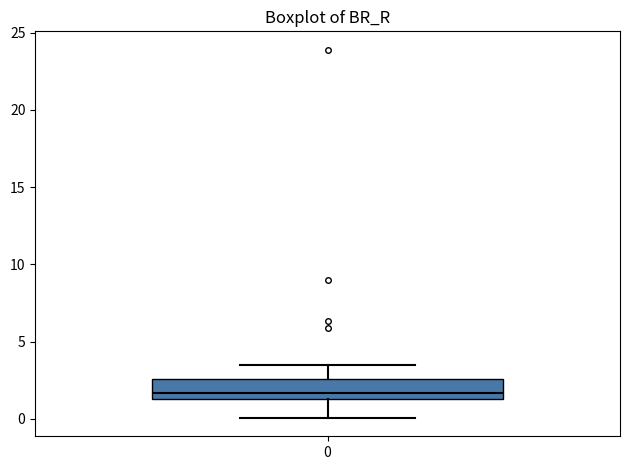

Where does the upper whisker of the box at x = 0 end on the y-axis? The values are not printed on the chart, so give them approximately, as read against the axis.

3.5